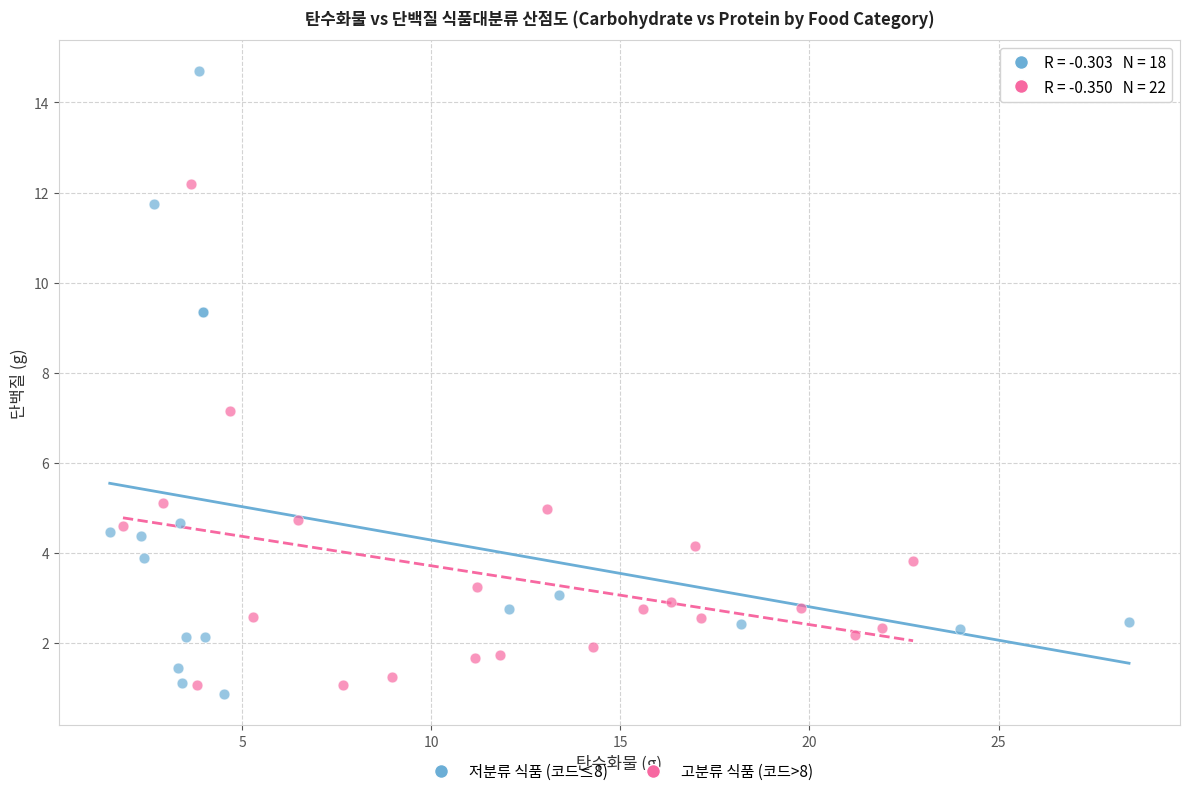

Which series reaches the minimum Y coordinate?

저분류 식품 (코드≤8)